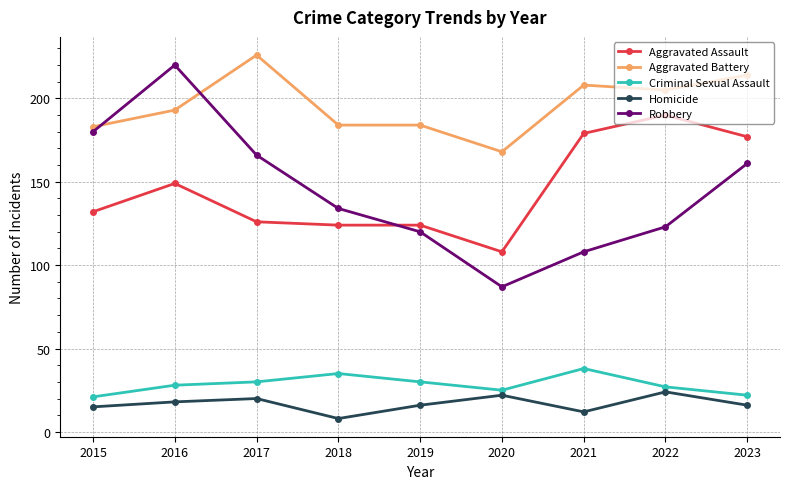

True or false: Robbery and Homicide intersect in this chart.

False